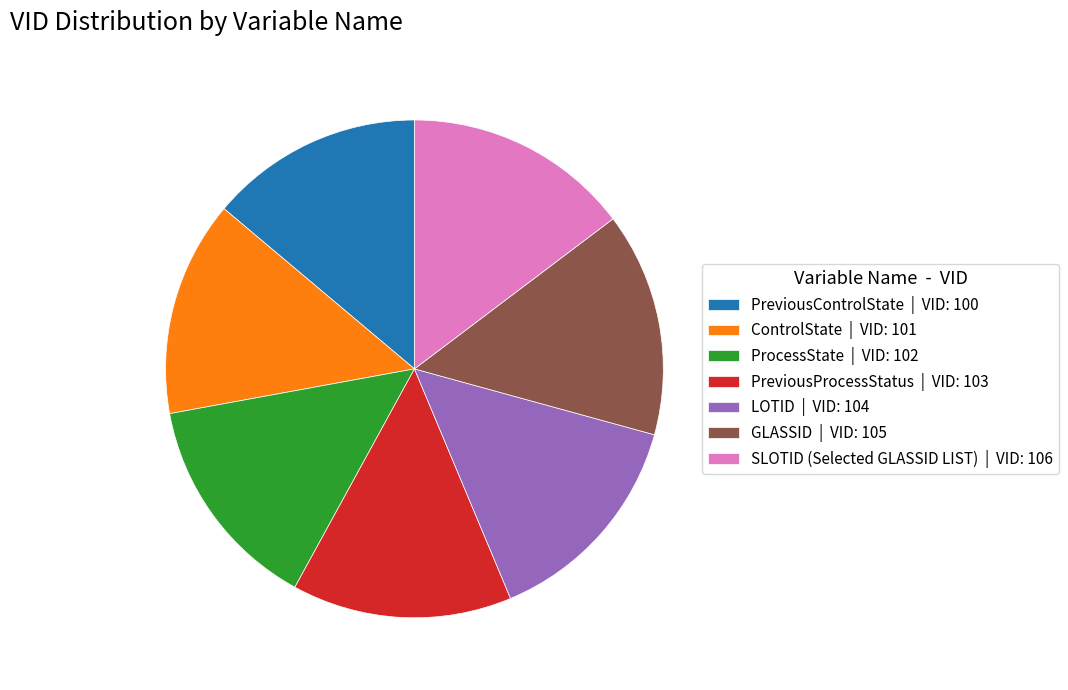

True or false: GLASSID | VID: 105 accounts for 15% of the total.

True